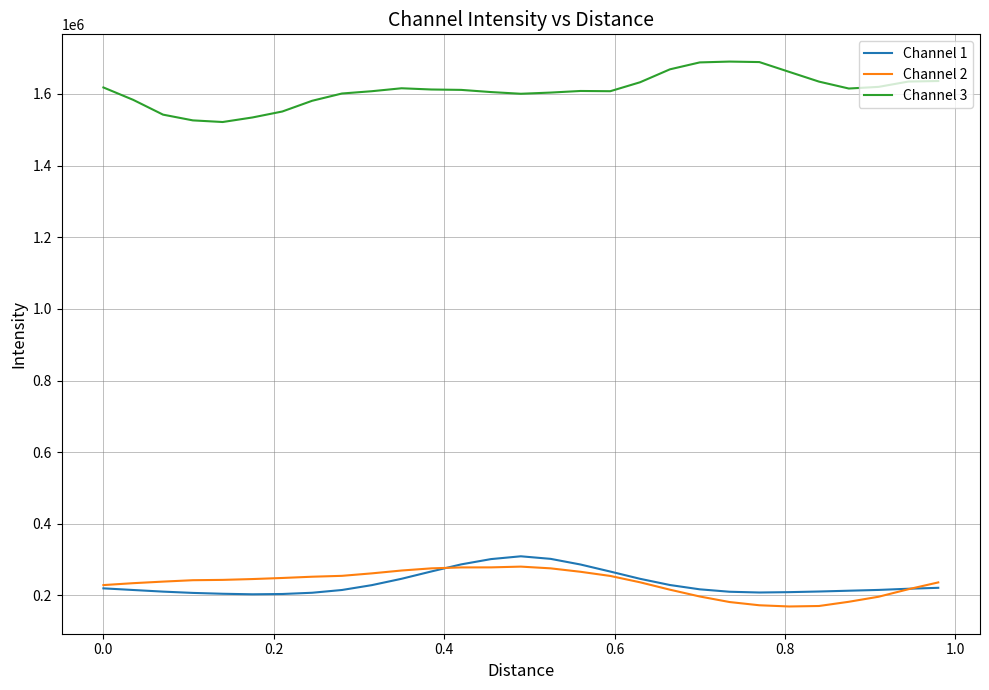

Which series has the largest total across all categories?

Channel 3